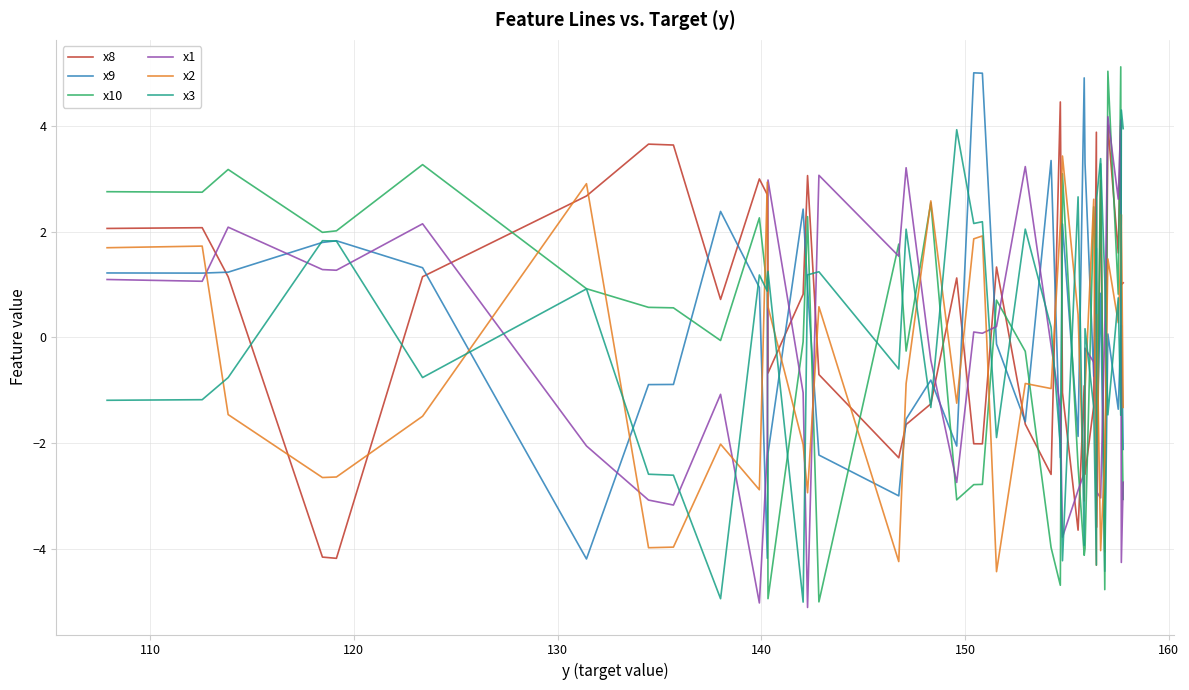

Which series has the widest spread of values?

x10